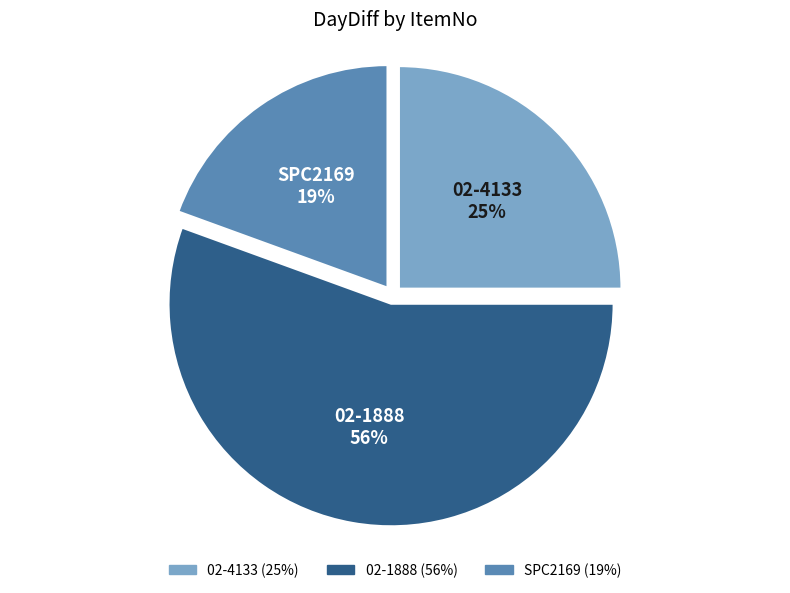

The 02-1888 slice represents 56% of the pie. True or false?

True